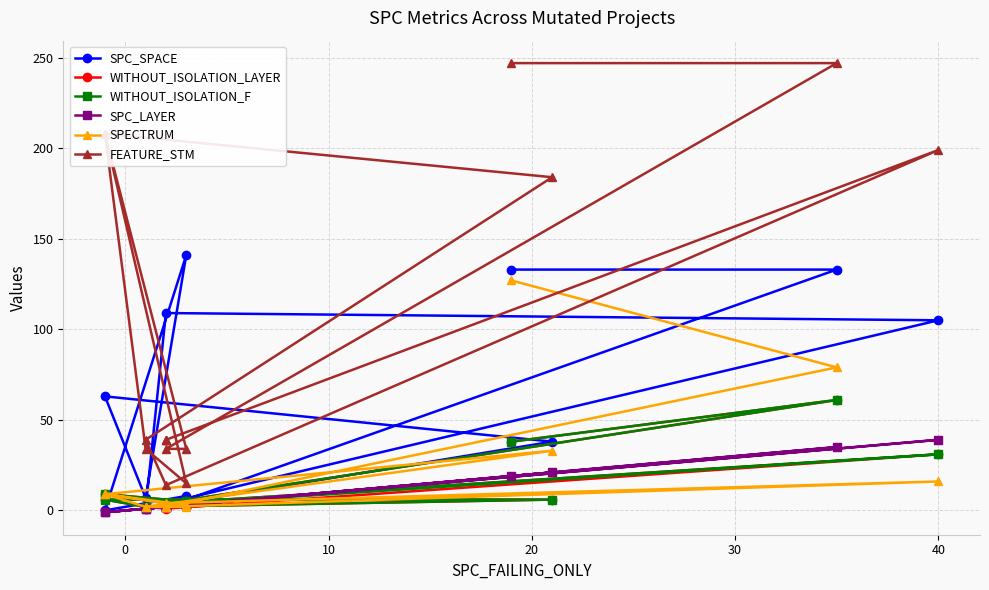

Reading left to right, transcribe all the data shown in this chart.

SPC_SPACE: 133	133	2	8	0	141	7	63	38	1	109	105	4	4	4
WITHOUT_ISOLATION_LAYER: 38	61	4	5	9	3	2	6	6	2	1	31	4	4	4
WITHOUT_ISOLATION_F: 38	61	4	5	9	3	2	6	6	2	3	31	4	4	4
SPC_LAYER: 19	35	2	3	-1	3	1	-1	21	1	2	39	2	2	2
SPECTRUM: 127	79	2	3	9	2	2	9	33	2	2	16	4	2	2
FEATURE_STM: 247	247	34	34	208	15	34	208	184	39	14	199	39	39	39